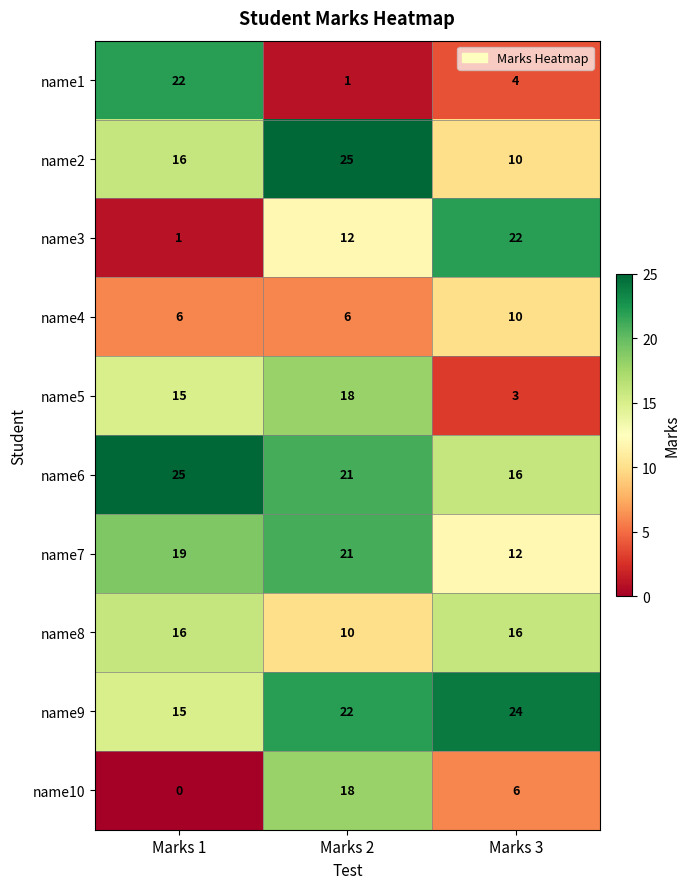

Reading left to right, extract all data points from this chart.

name1: 22	1	4
name2: 16	25	10
name3: 1	12	22
name4: 6	6	10
name5: 15	18	3
name6: 25	21	16
name7: 19	21	12
name8: 16	10	16
name9: 15	22	24
name10: 0	18	6